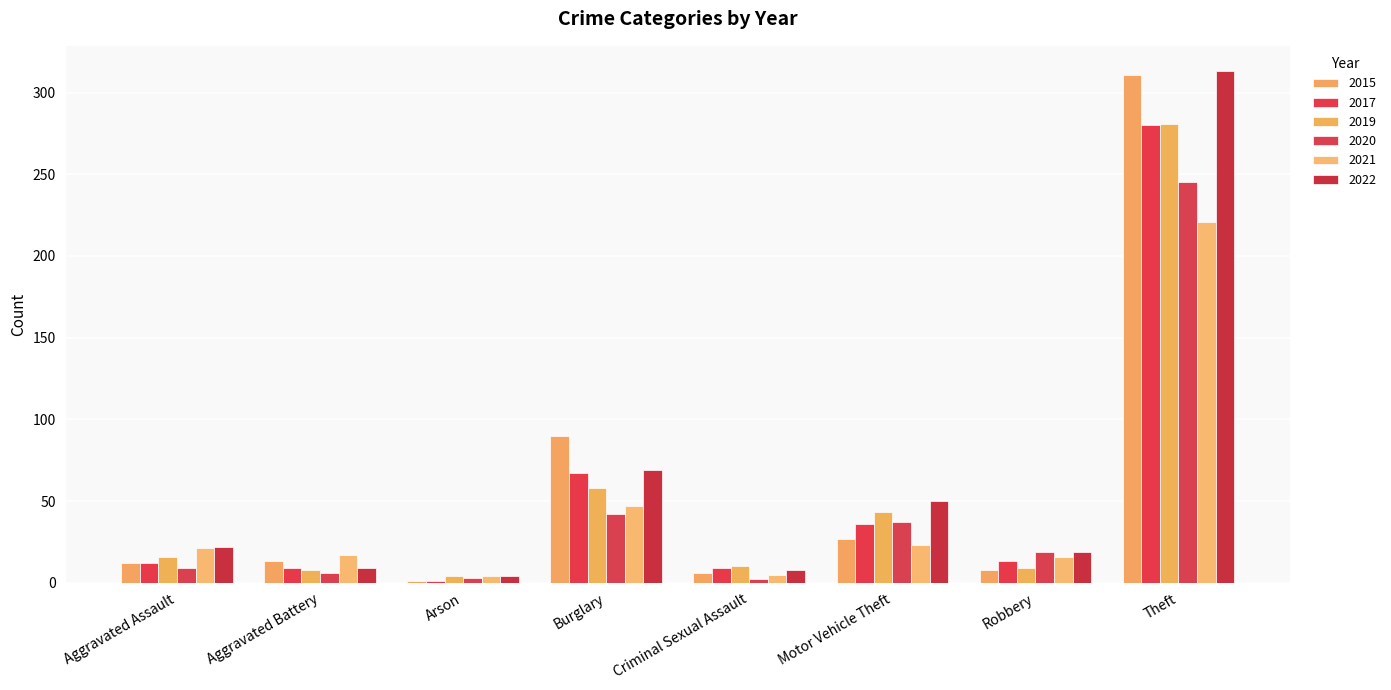

True or false: 2017 has a value of 67 at Burglary.

True